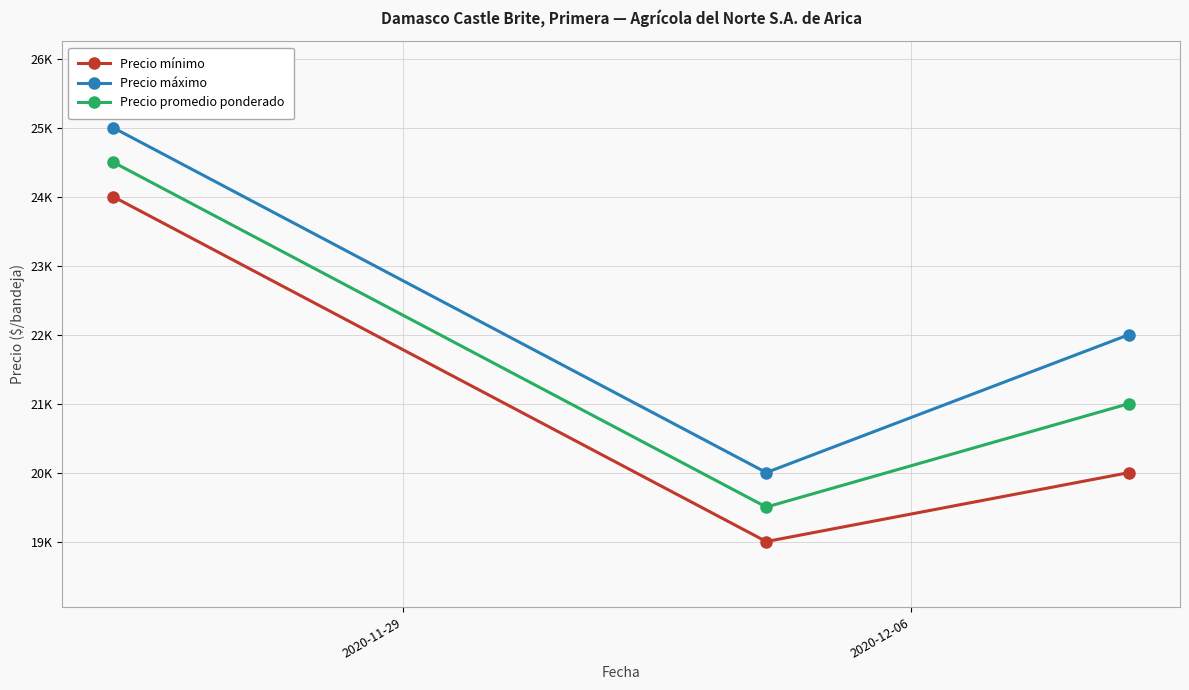

What are all the series names shown in the legend?

Precio mínimo, Precio máximo, Precio promedio ponderado